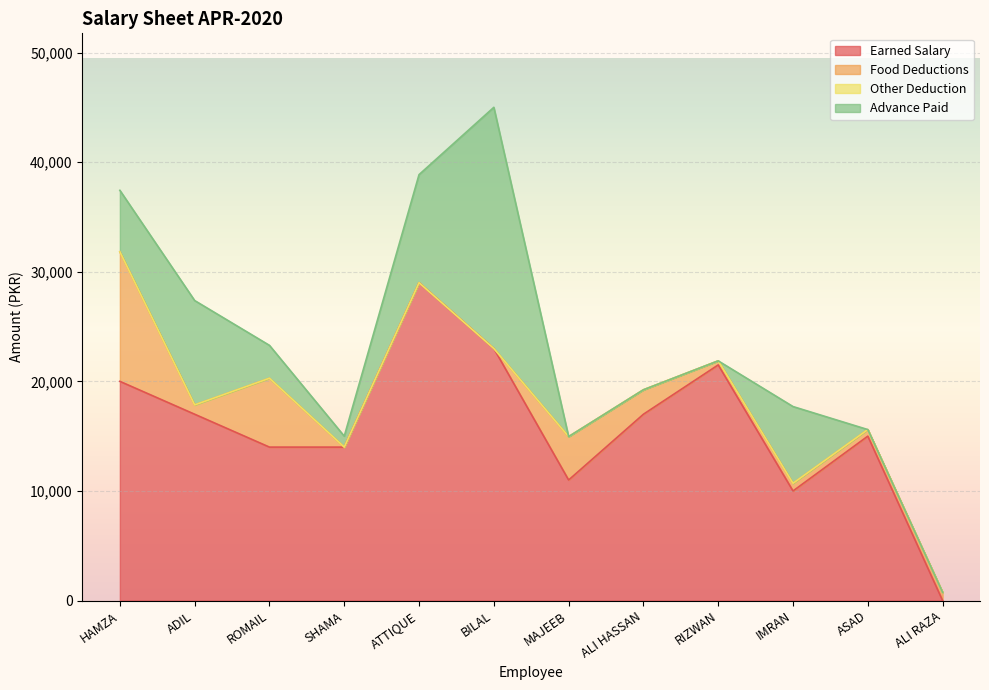

What is the label of the 7th point from the right?

BILAL